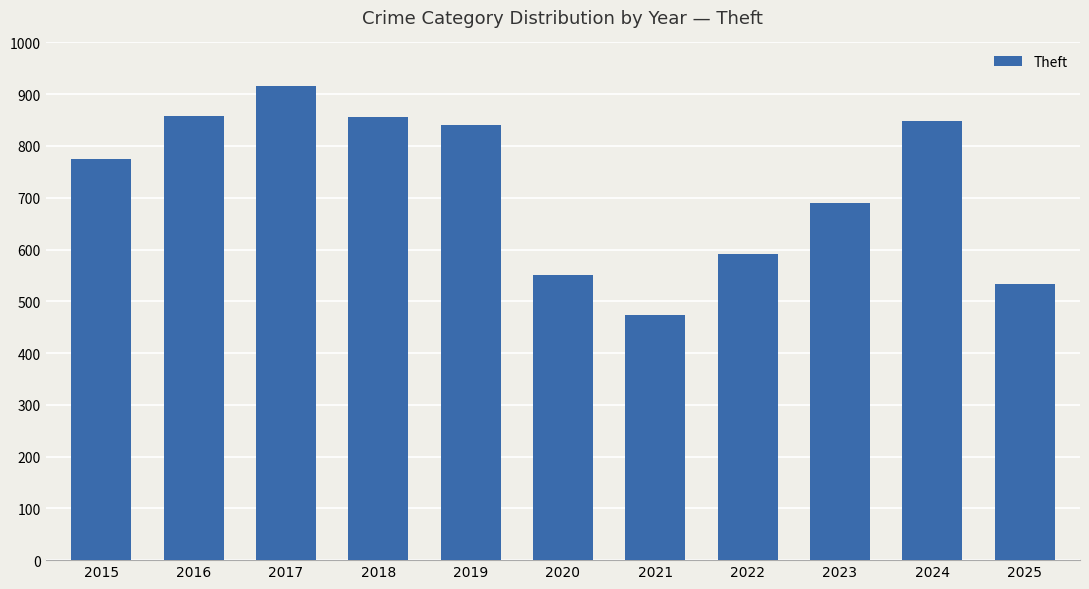

What is the approximate value at 2021, to the nearest 10?

470